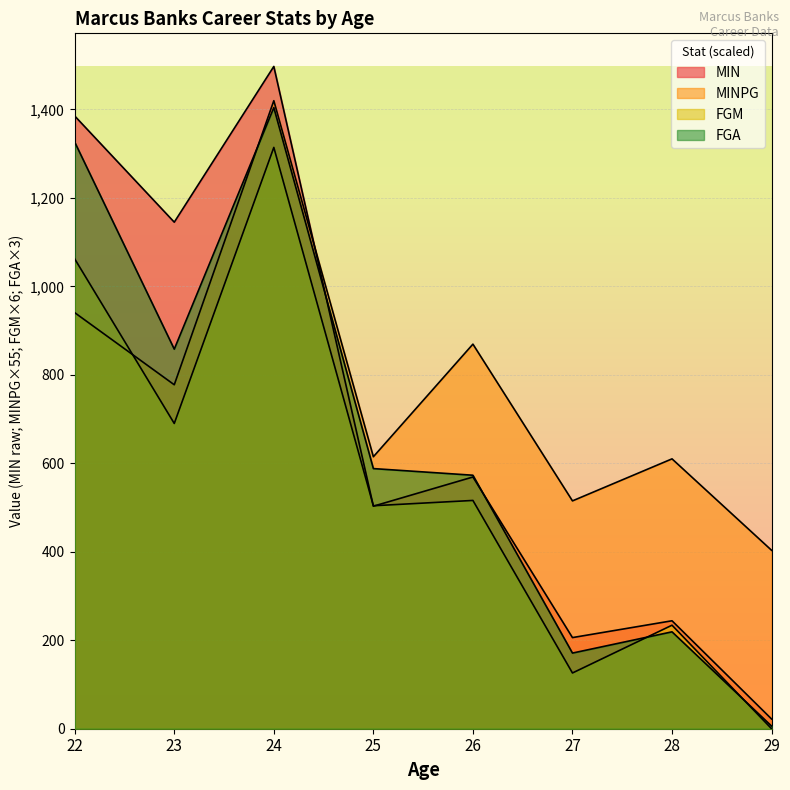

Is the value of MIN at 24 greater than the value of MINPG at 22?

Yes